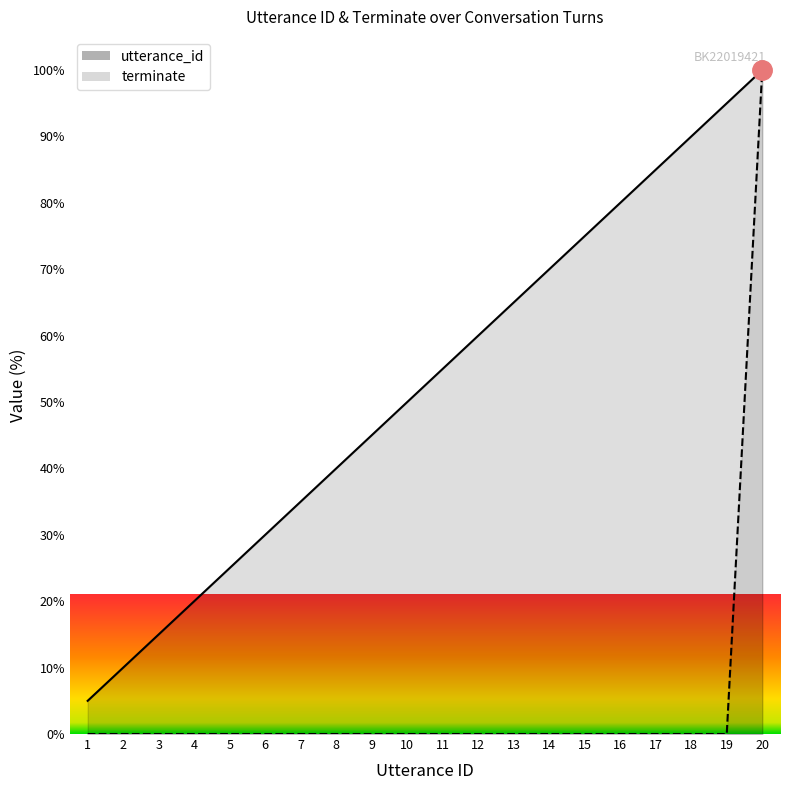

Which category has the lowest value across all series?

1